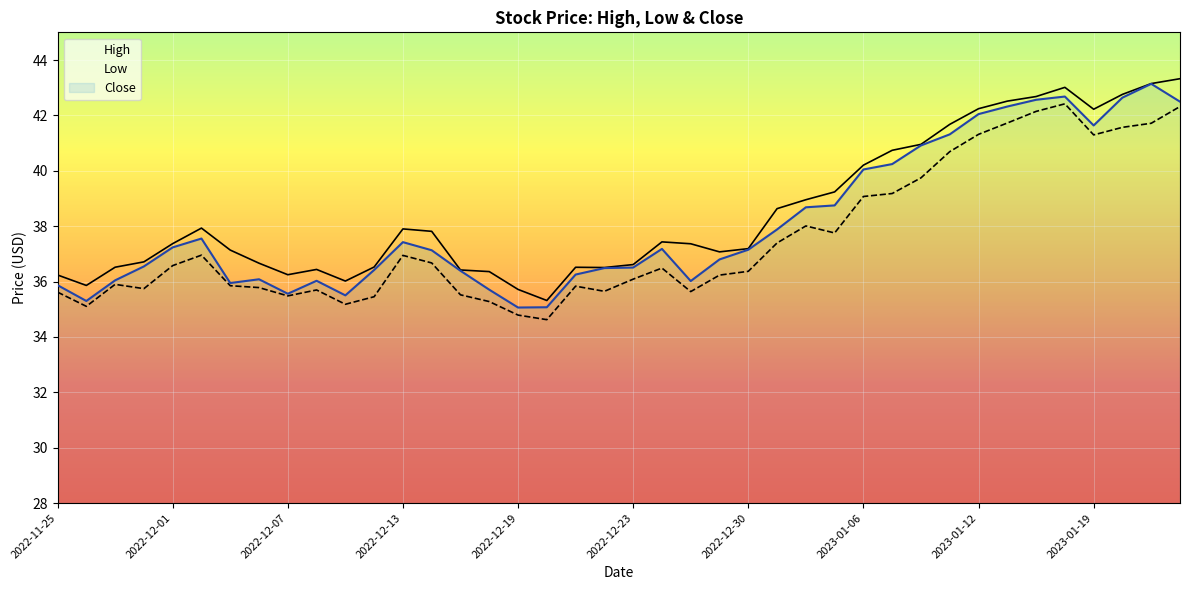

True or false: High has a value of 42.2 at 2023-01-19.

True